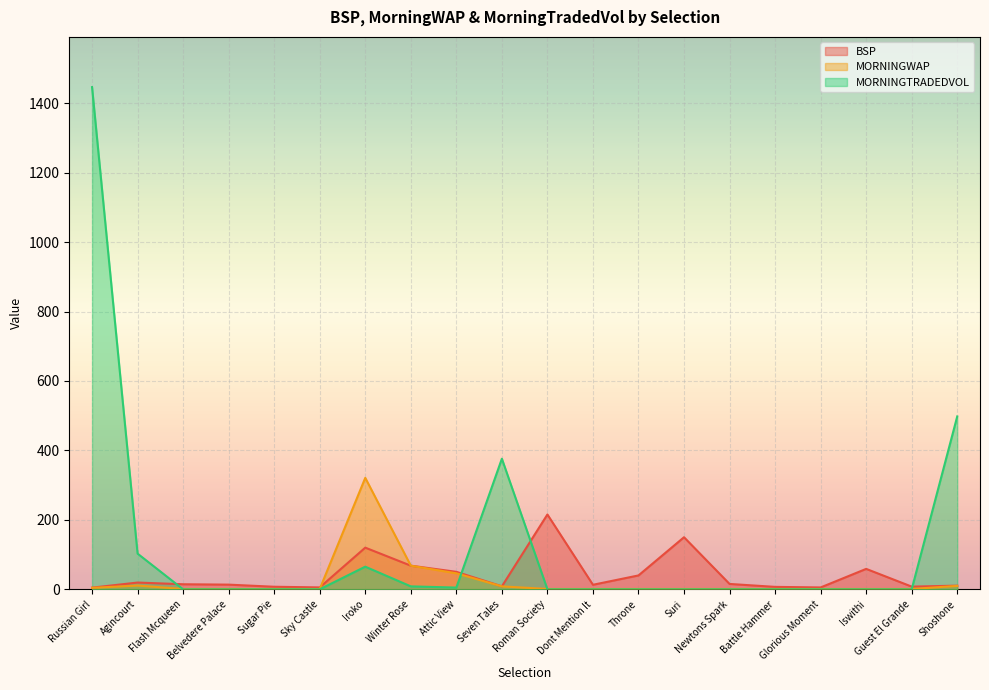

What is the difference between the BSP values at Flash Mcqueen and Suri?

135.4